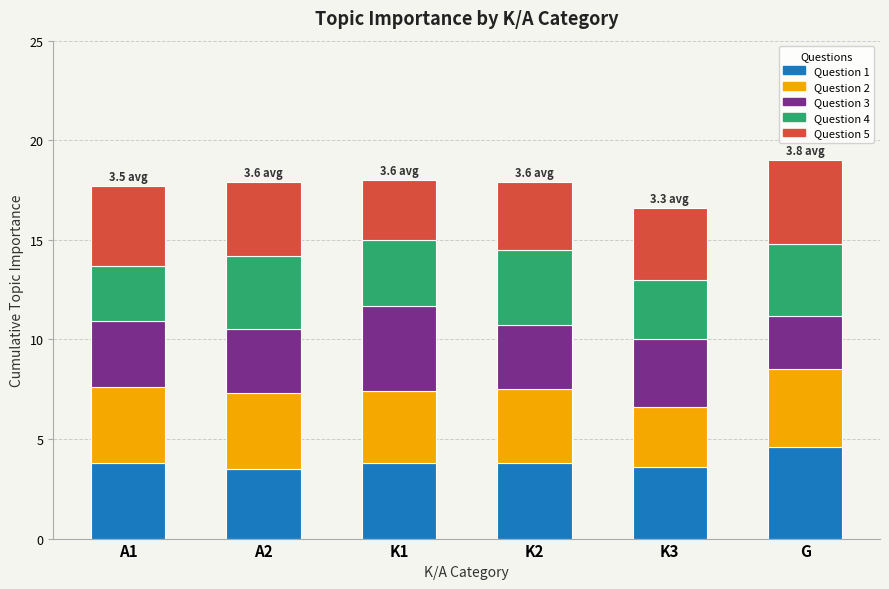

What is the highest value of the Question 1 series?

4.6